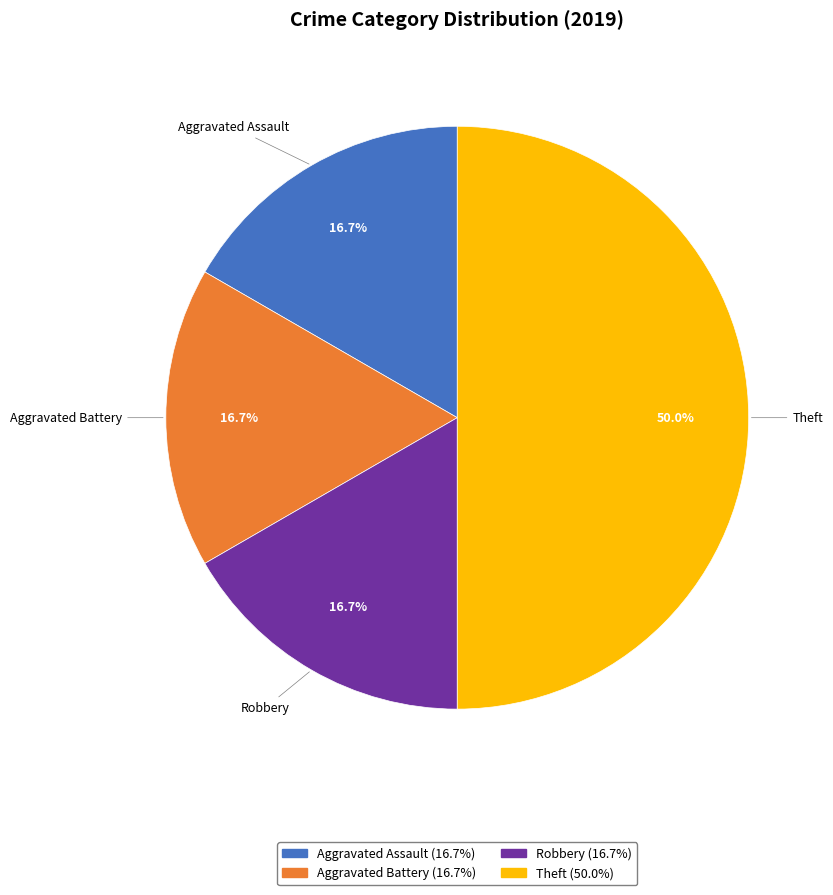

How many segments does this pie chart have?

4